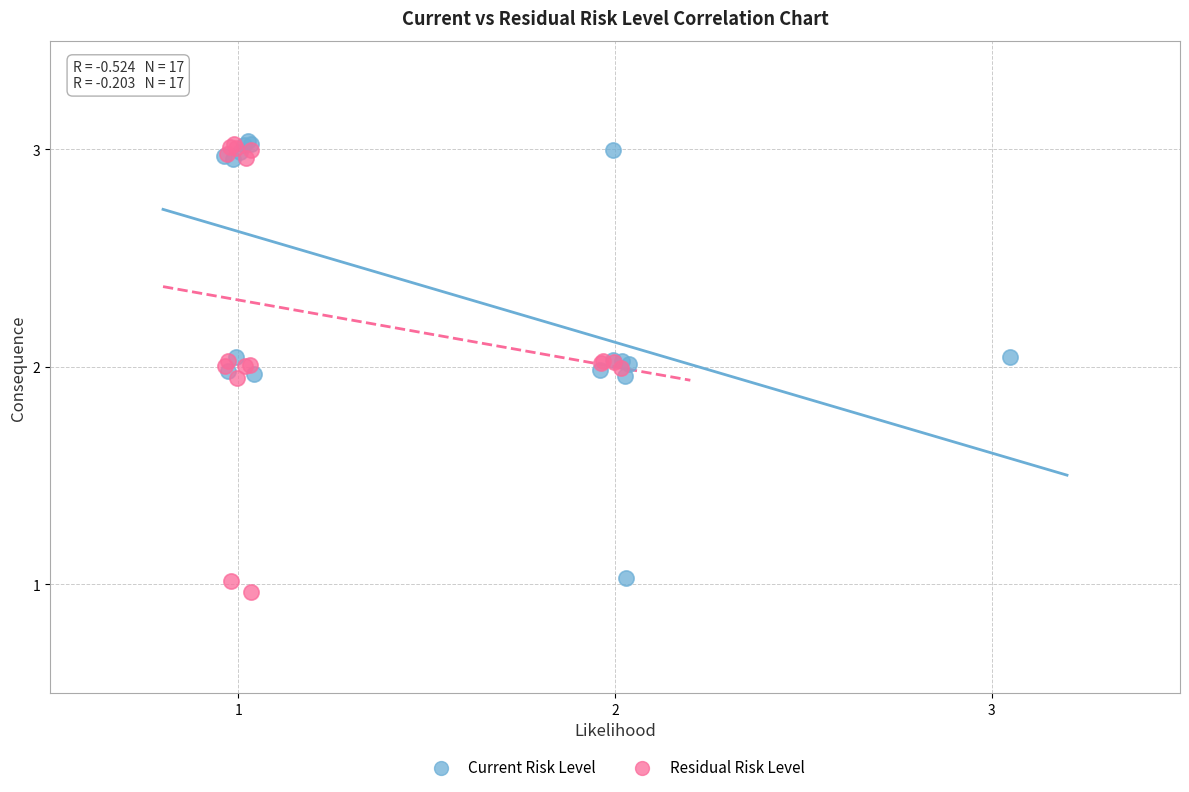

What are all the series names shown in the legend?

Current Risk Level, Residual Risk Level